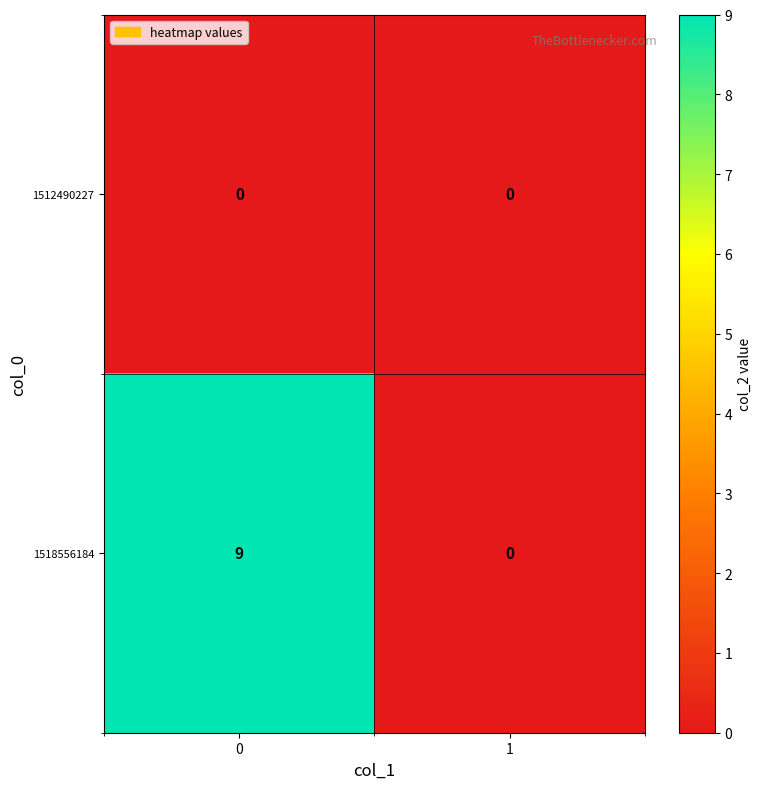

Count the number of data series in this chart.

2